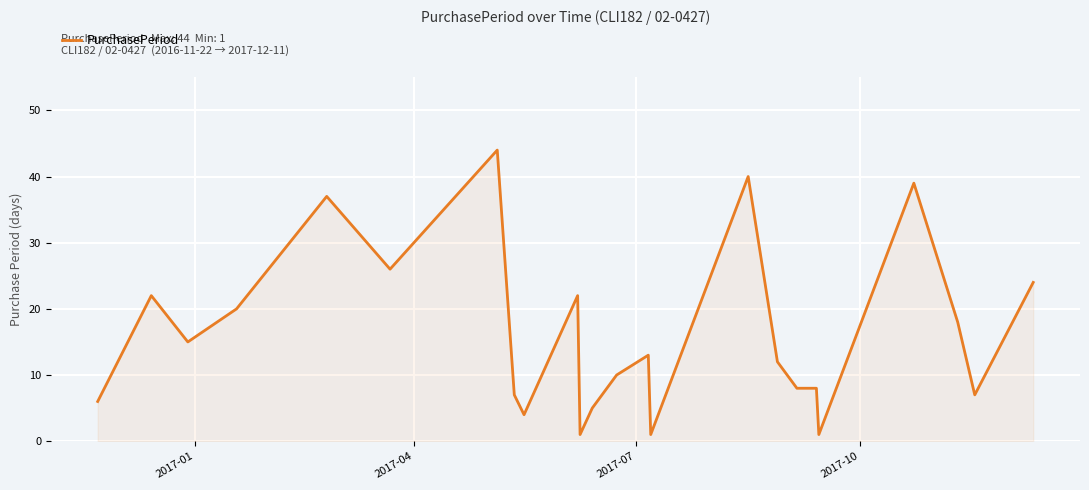

What is the difference between the maximum and minimum values?

43